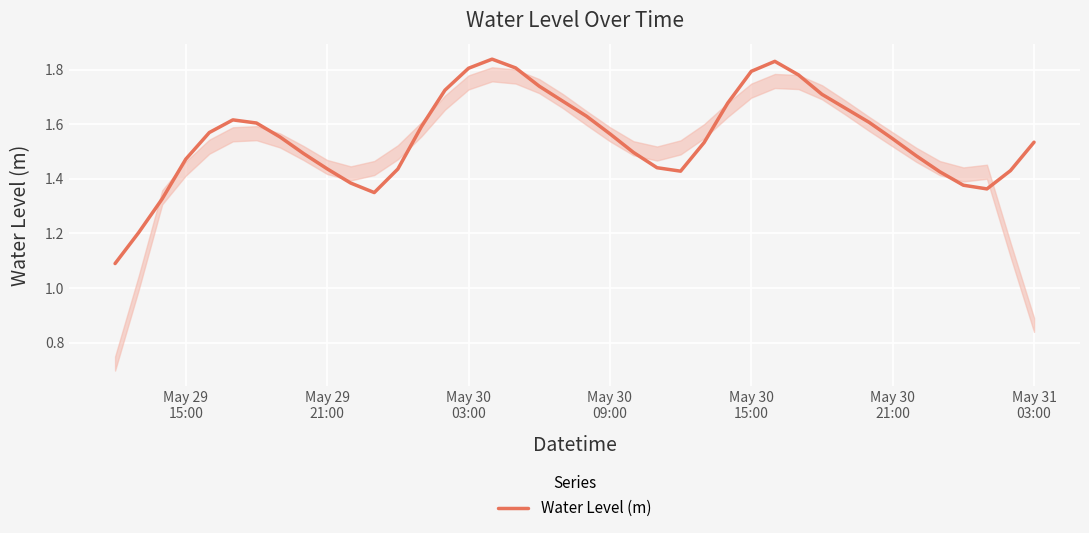

What is the difference between the maximum and minimum values?

0.7